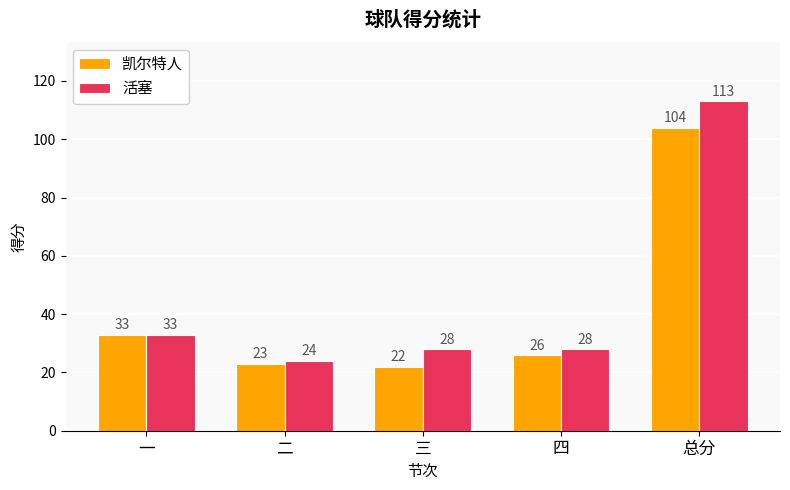

At which label does 凯尔特人 reach its minimum?

三